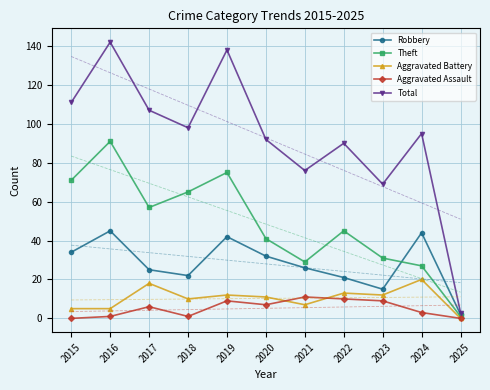

True or false: Total and Aggravated Battery cross at least once.

False